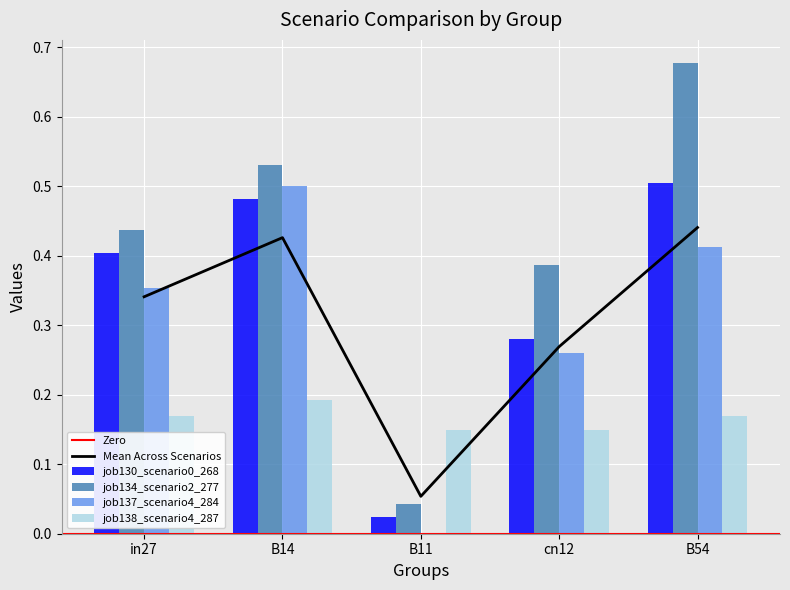

Which series changed the most between in27 and cn12?

job130_scenario0_268